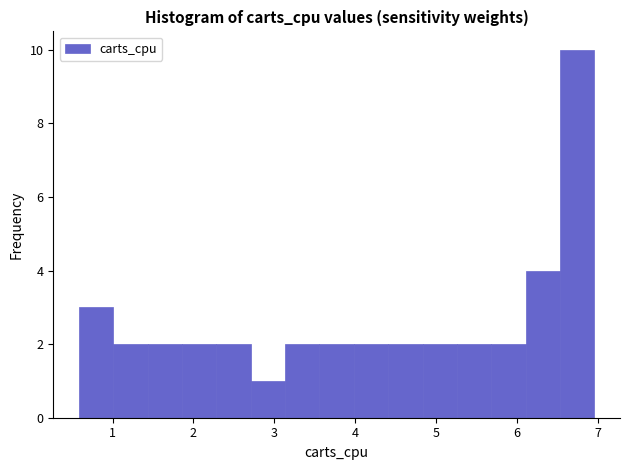

Reading left to right, transcribe this chart: for each bar, give the range it covers on the x-axis and its height. Neither the bar edges nor the heights are printed on the chart, so give them approximately, as read against the axes.

0.6 to 1.0: 3
1.0 to 1.4: 2
1.4 to 1.9: 2
1.9 to 2.3: 2
2.3 to 2.7: 2
2.7 to 3.1: 1
3.1 to 3.6: 2
3.6 to 4.0: 2
4.0 to 4.4: 2
4.4 to 4.8: 2
4.8 to 5.3: 2
5.3 to 5.7: 2
5.7 to 6.1: 2
6.1 to 6.5: 4
6.5 to 7.0: 10